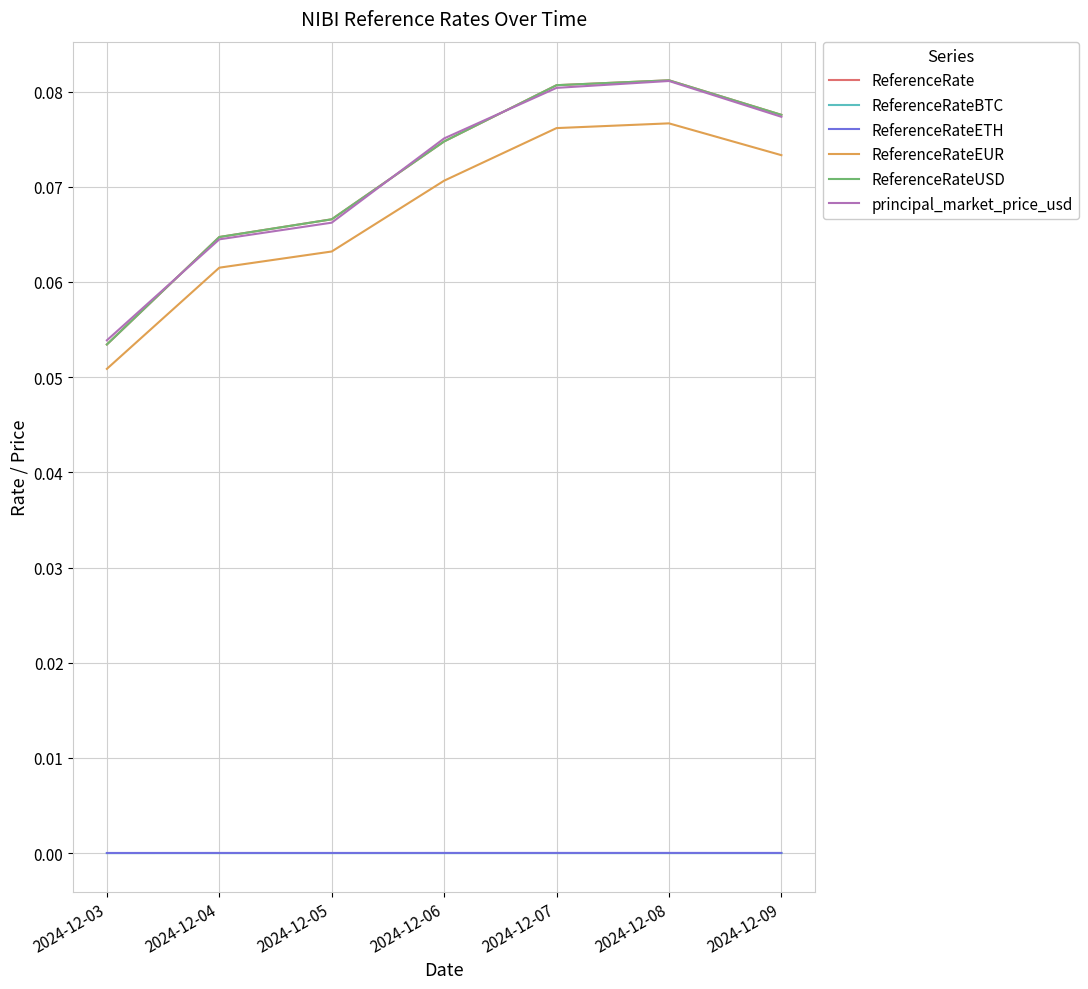

Count the ReferenceRateUSD values in the range 0 to 1.

7